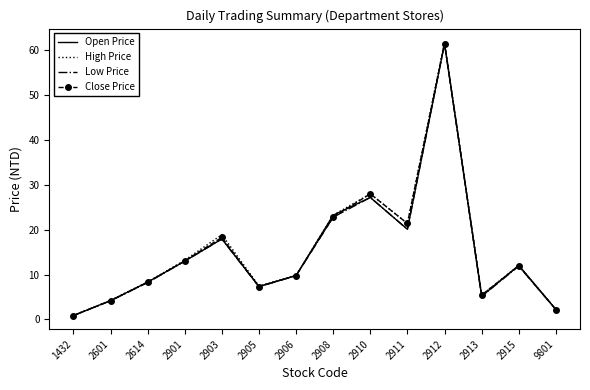

Is it true that Open Price equals 4.2 at 2601?

True